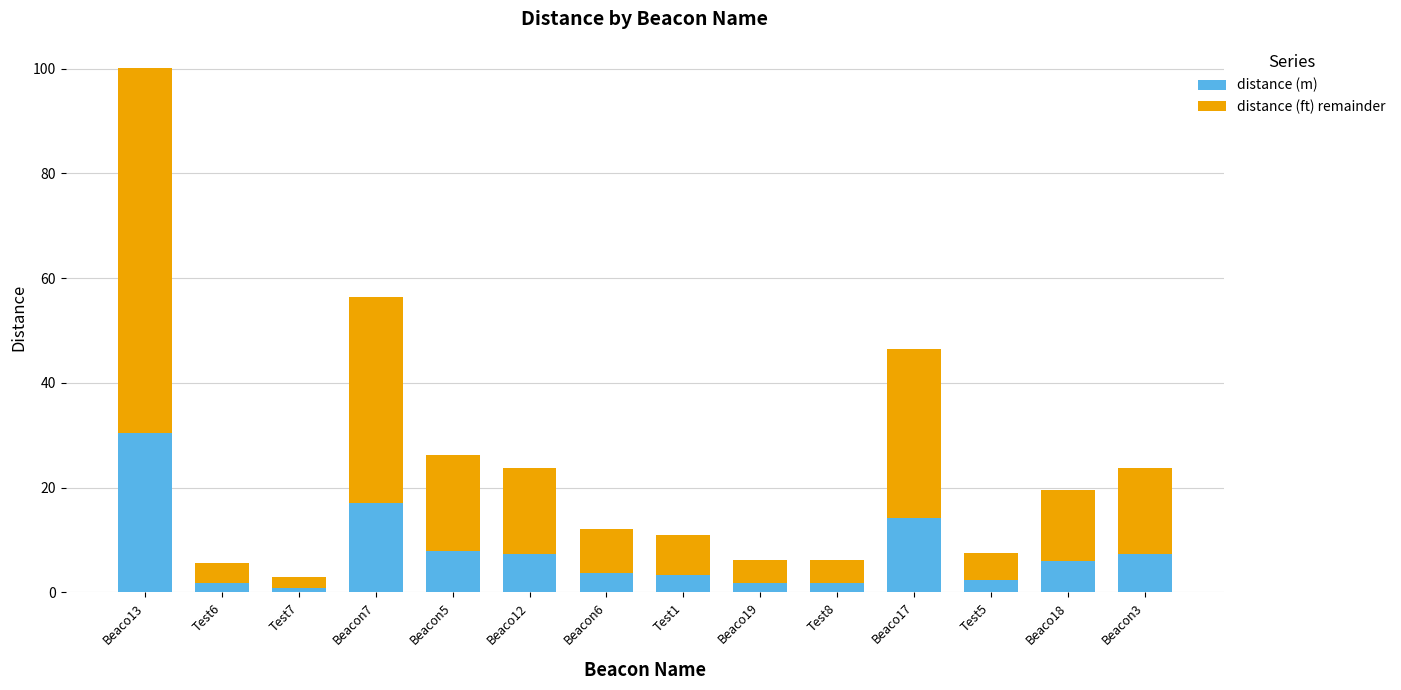

At which category is the sum across all series the highest?

Beaco13